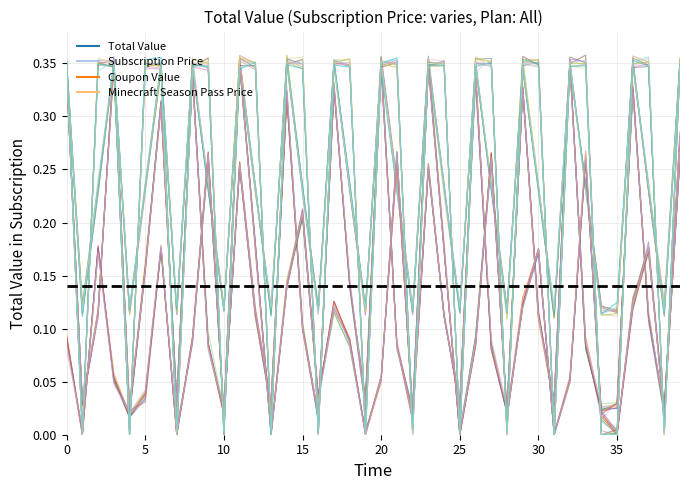

How many interior local peaks does the Coupon Value series have?

12